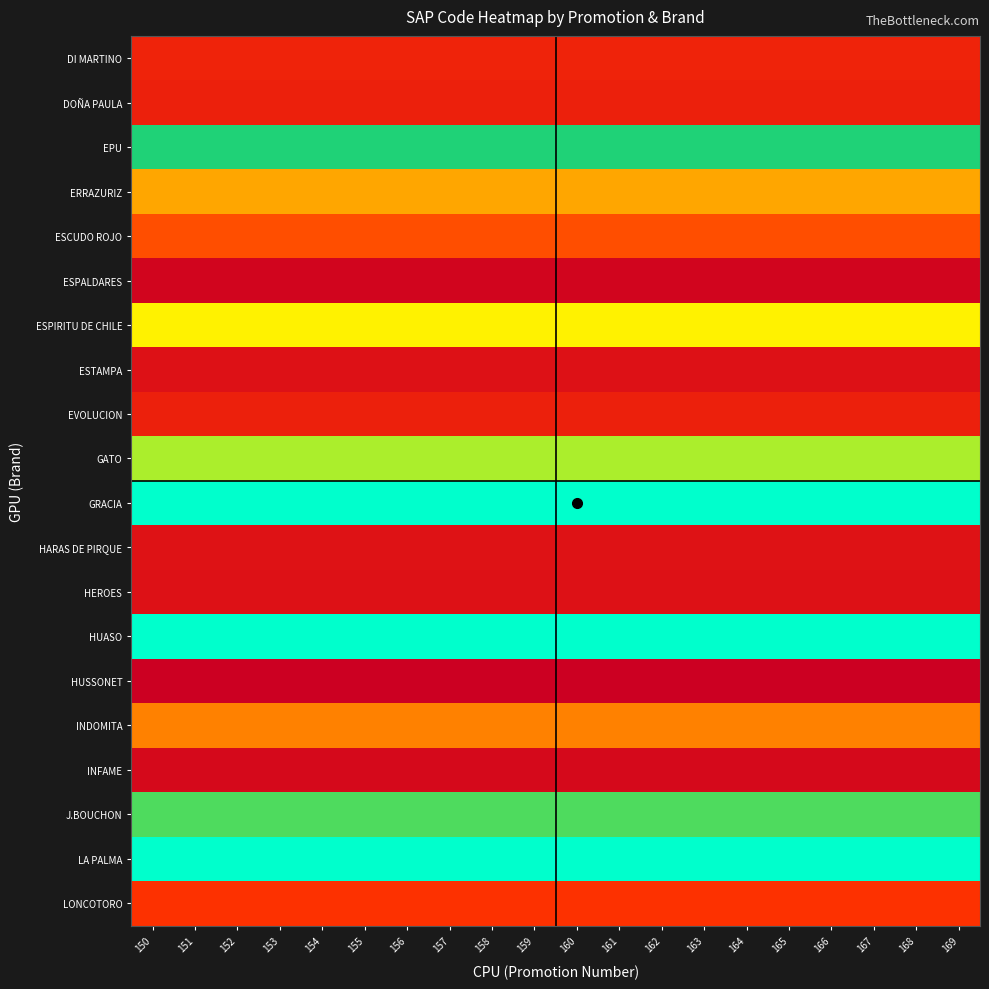

Which has a higher value, 155 or 158?

155